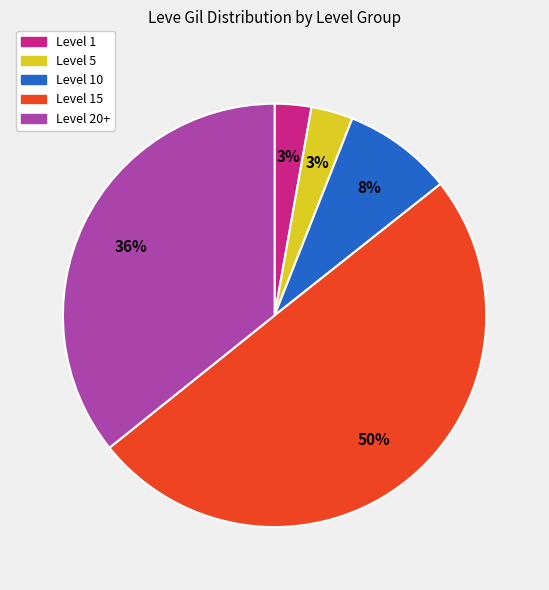

To the nearest percent, what is the difference between the largest and smallest slice percentages?

47%